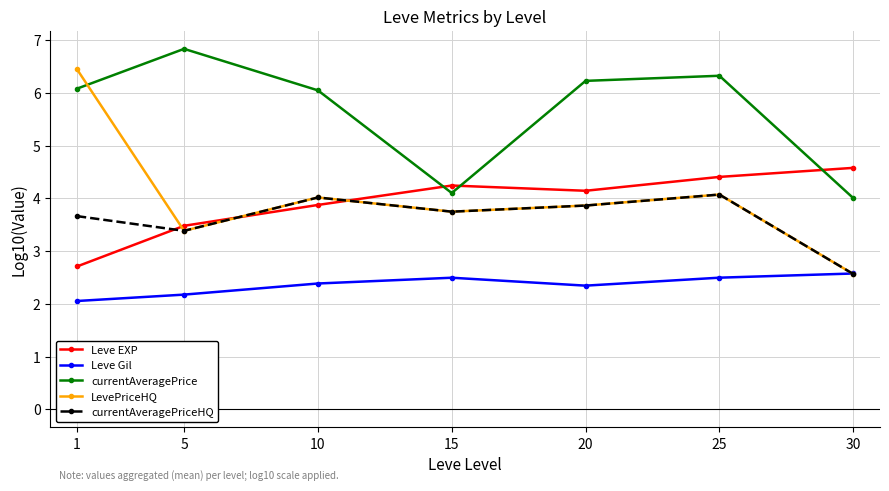

What is the value of the Leve EXP point at the 3rd from the left?

3.9